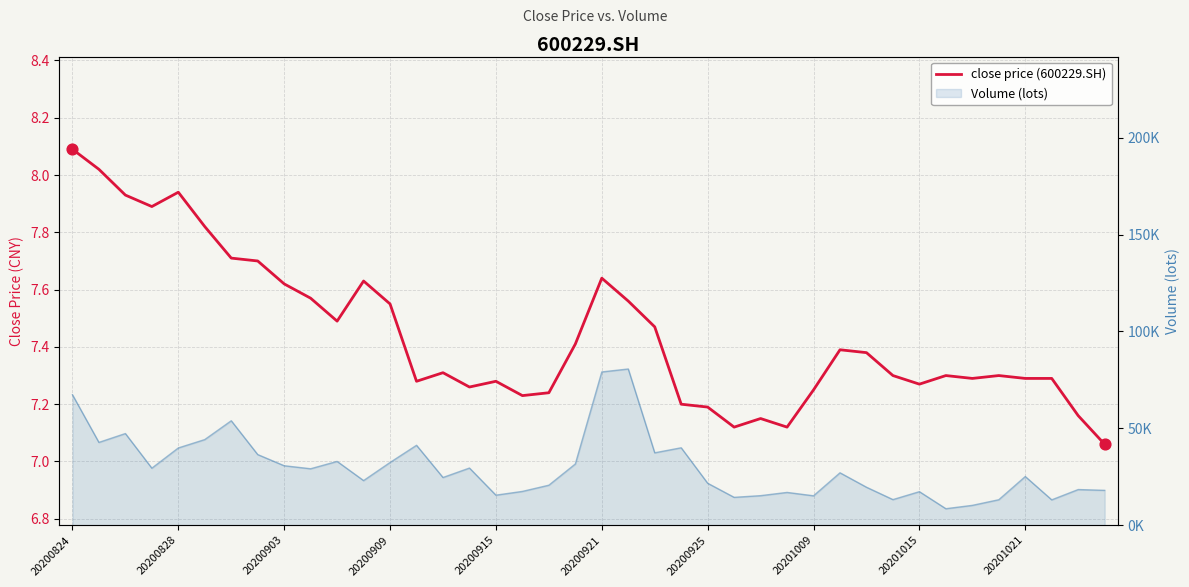

Which has a higher value, 17 or 21?

21